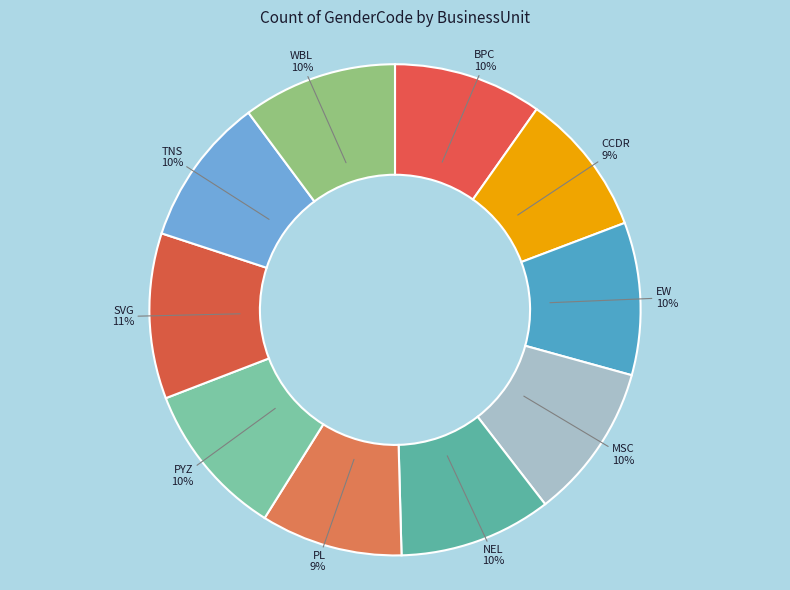

How many slices are in this pie chart?

10